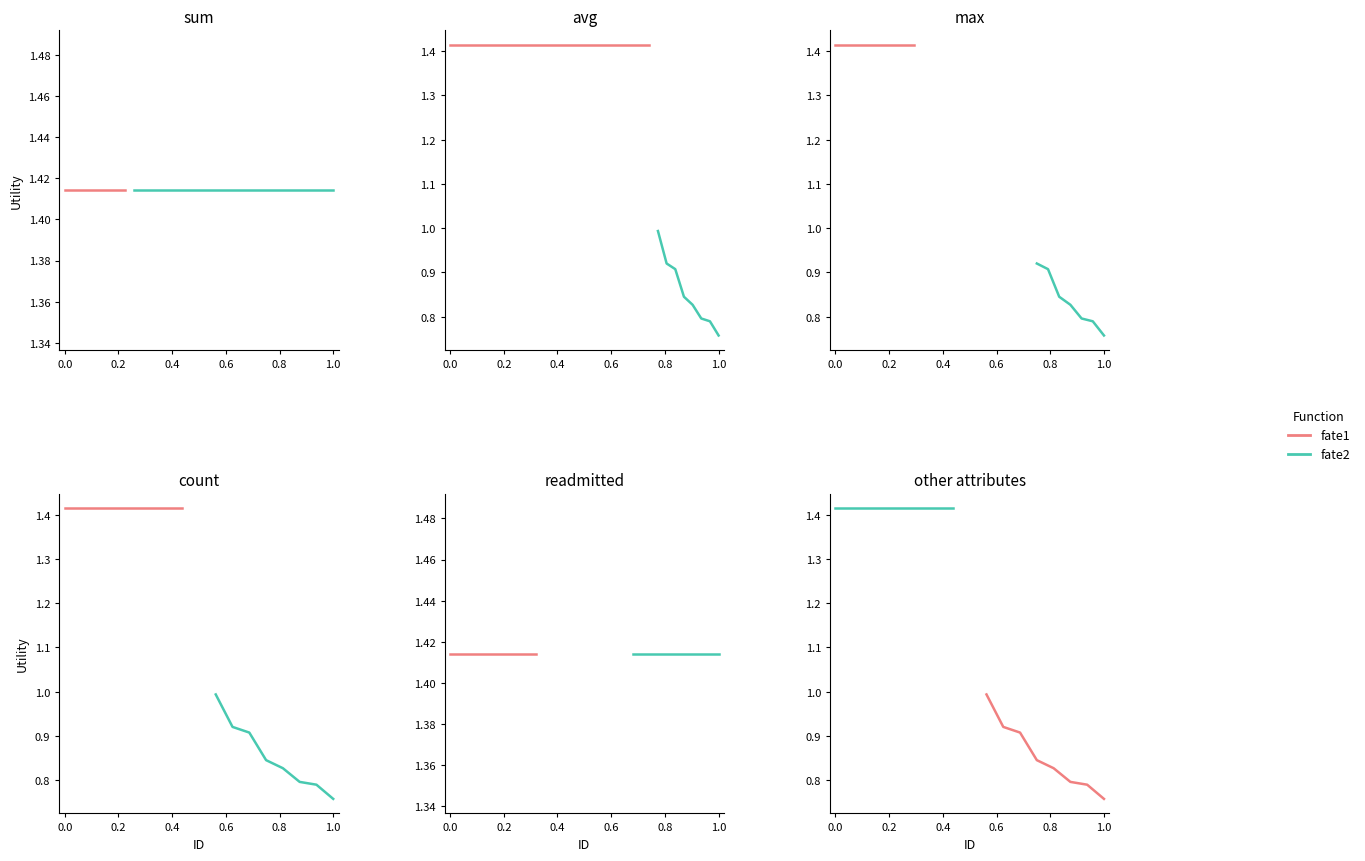

True or false: fate2 has a value of 0.3 at 0.4.

False